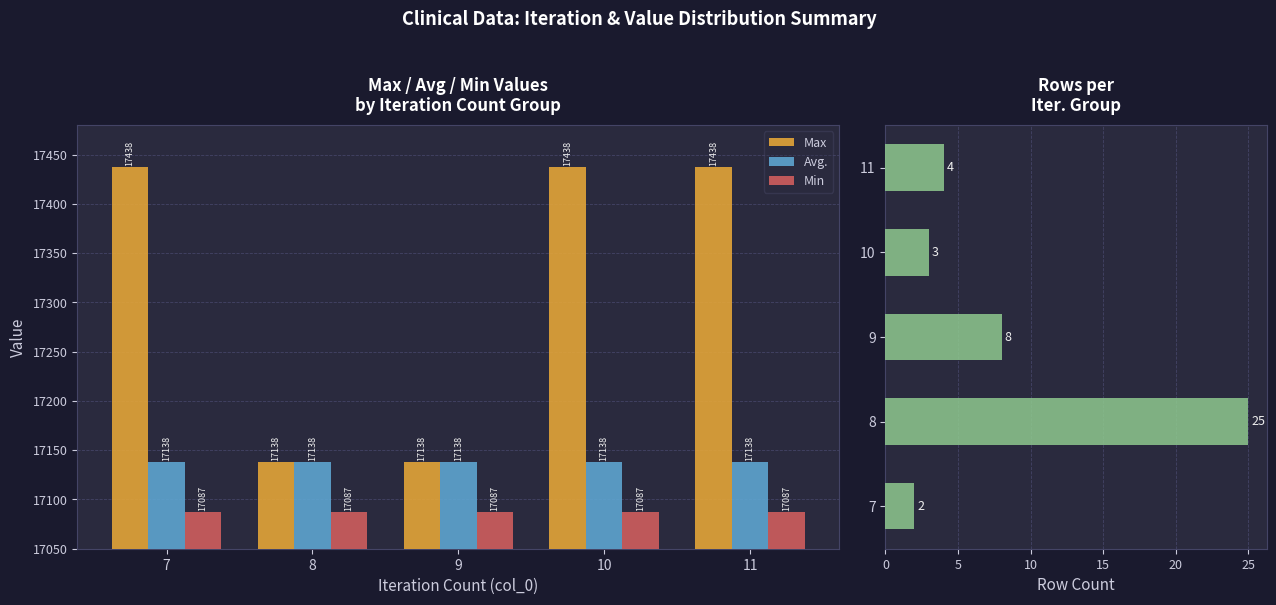

What is the difference between the highest and lowest values at 7?

17436